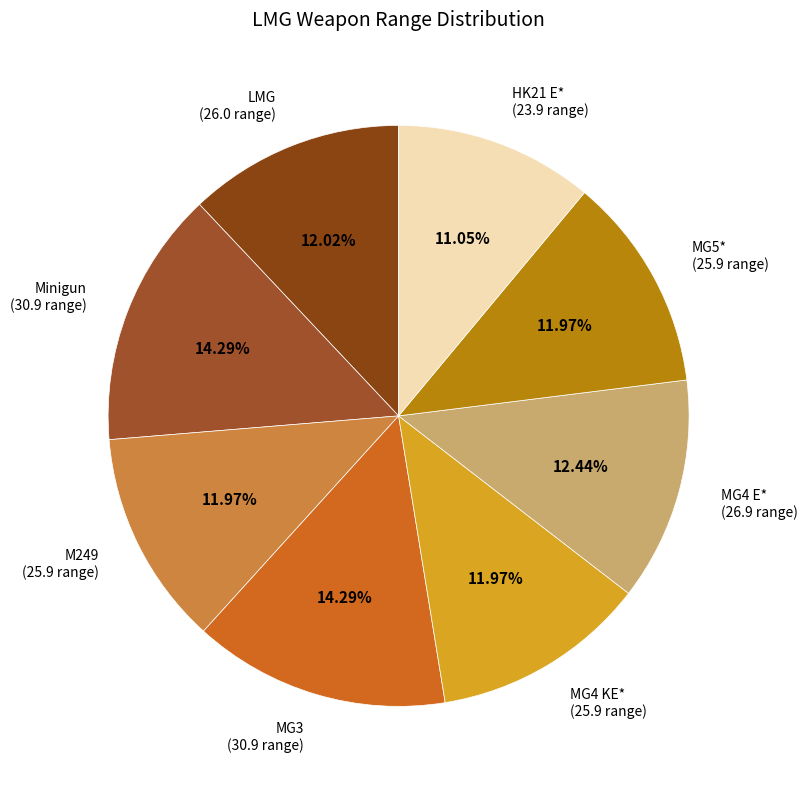

What percentage is the HK21 E* slice, to the nearest percent?

11%